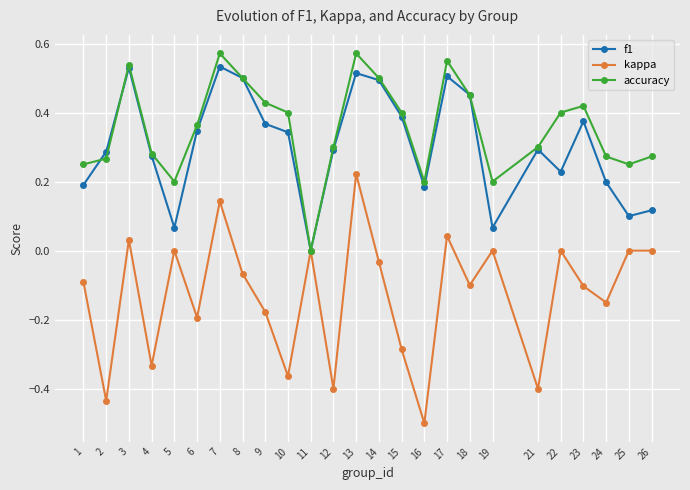

How many categories are shown in the chart?

25